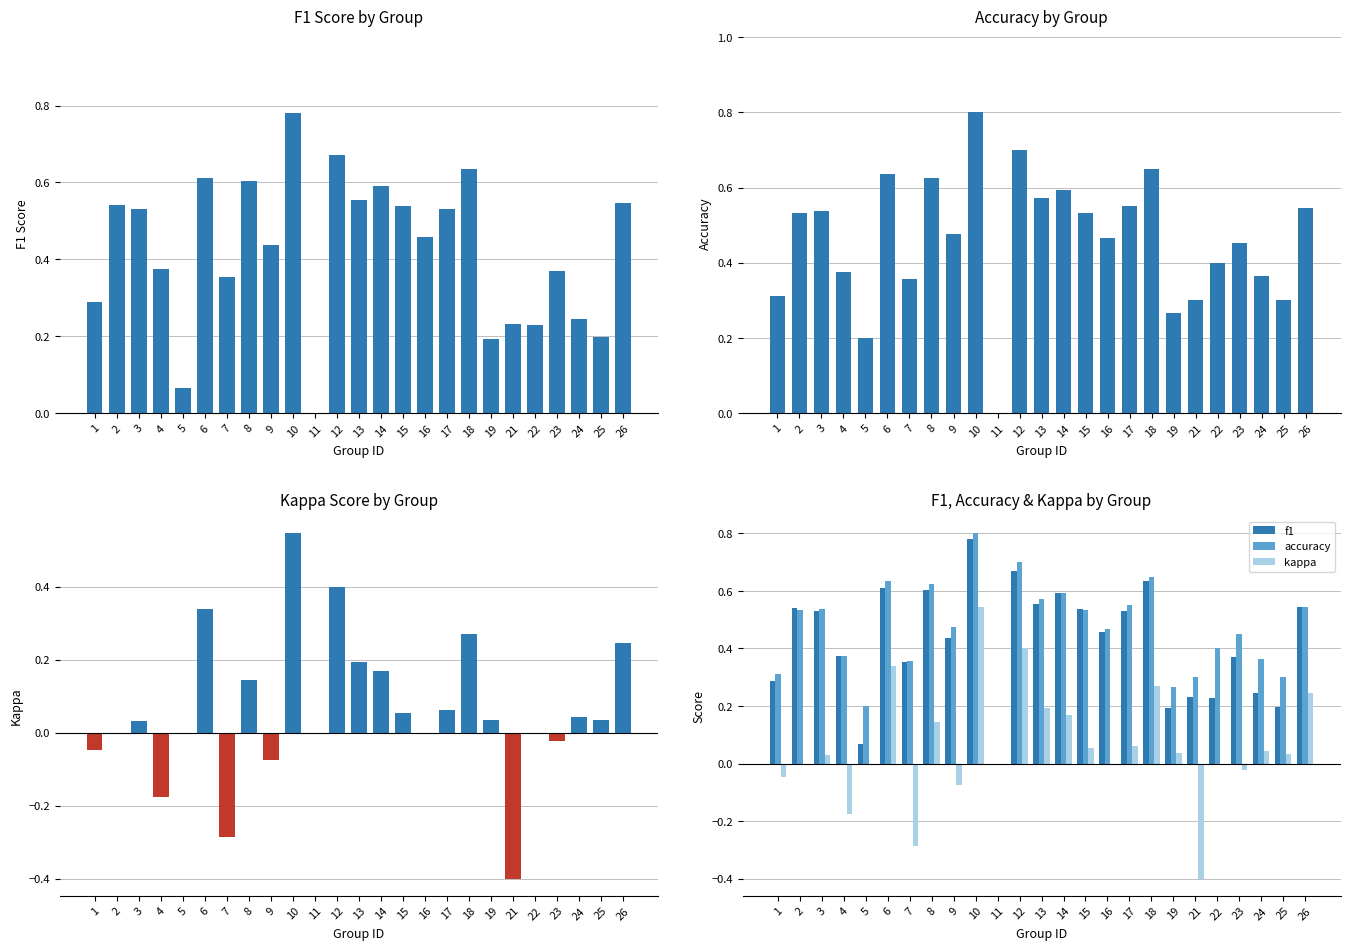

What is the difference between the maximum and second lowest values in the f1 series?

0.7